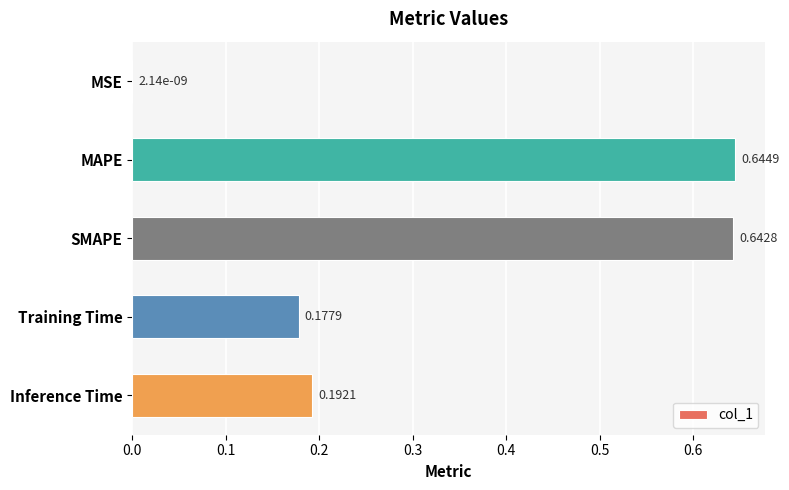

Which label corresponds to the largest value in the chart?

MAPE